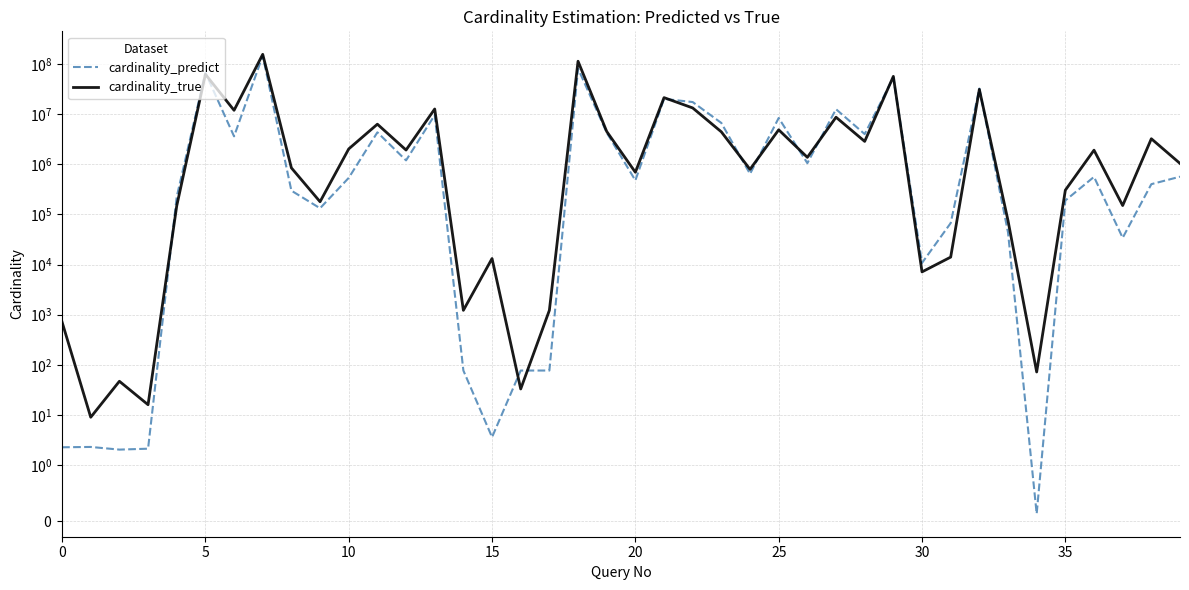

True or false: cardinality_predict and cardinality_true cross at least once.

True